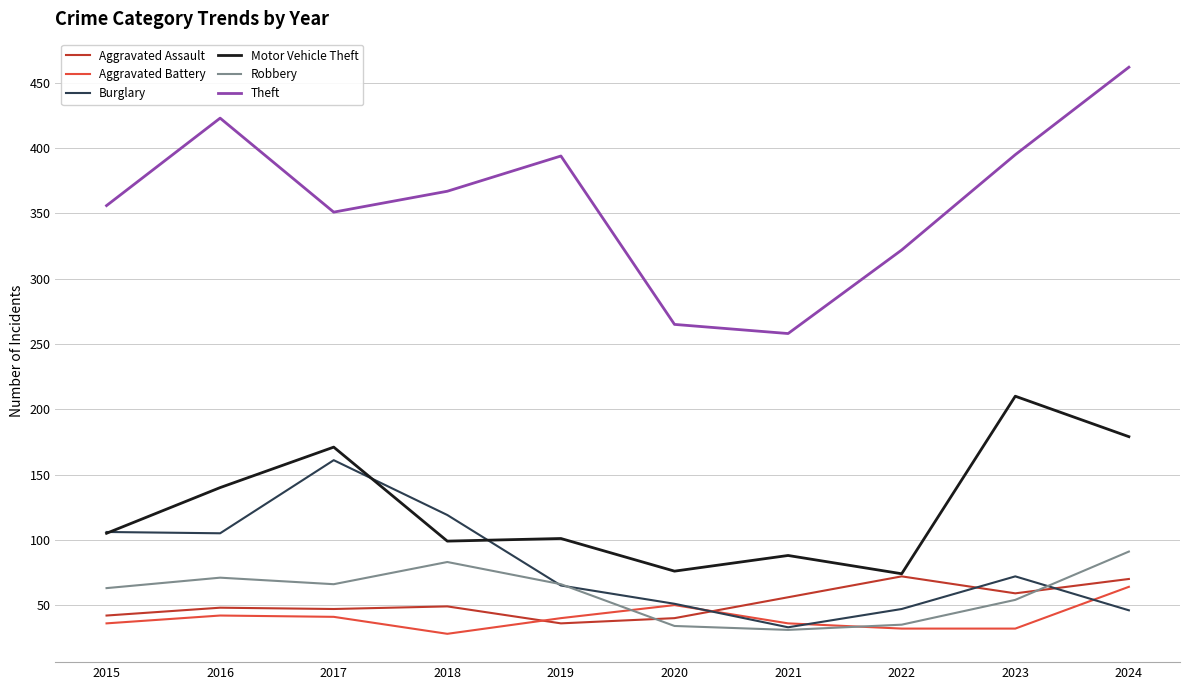

Where is the first local minimum for Aggravated Battery?

2018